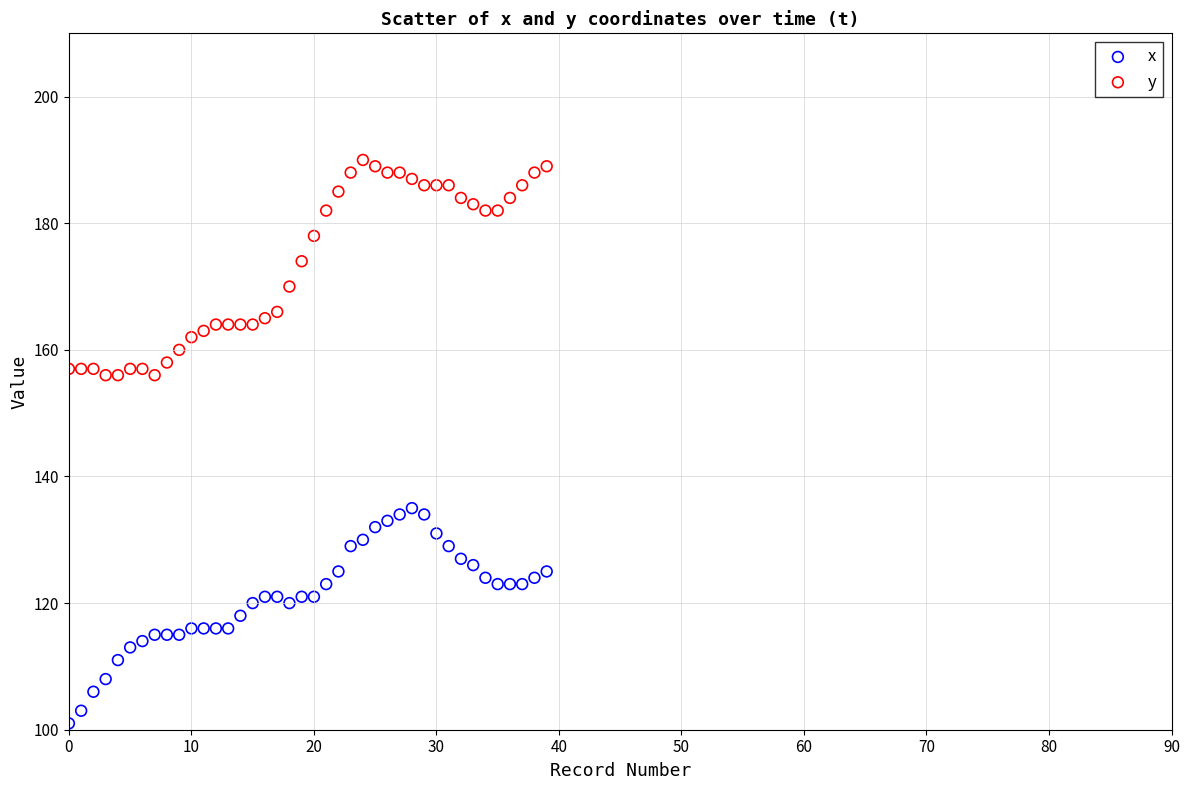

Which series contains the lowest Y value?

x